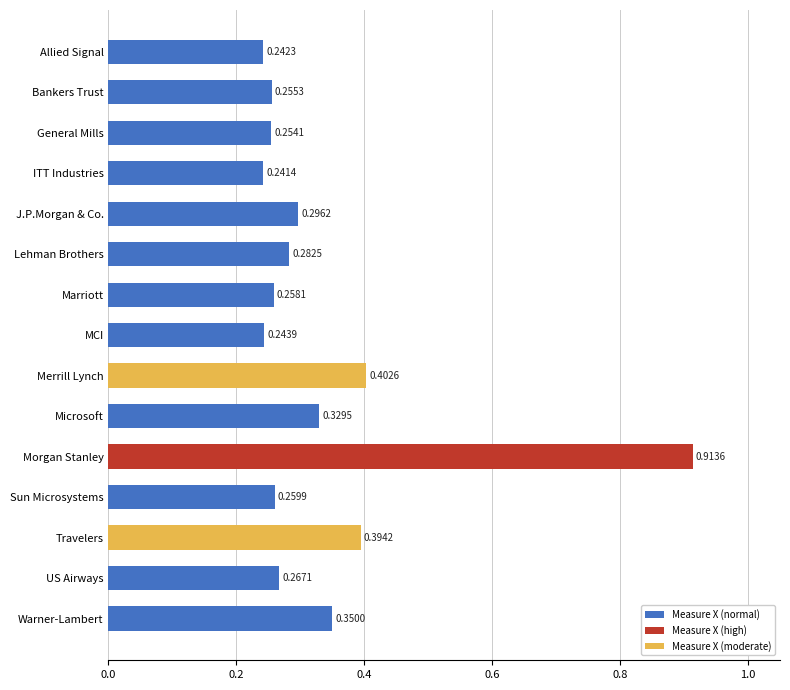

What is the difference between the maximum and minimum values?

0.7